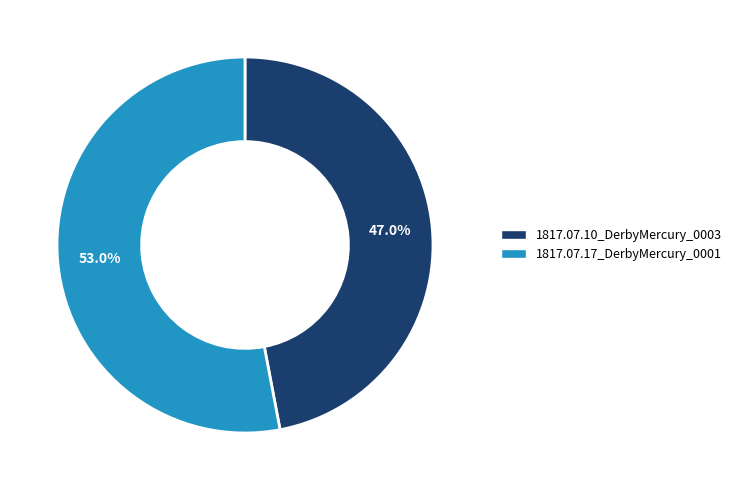

To the nearest percent, what portion does 1817.07.10_DerbyMercury_0003 represent?

47%